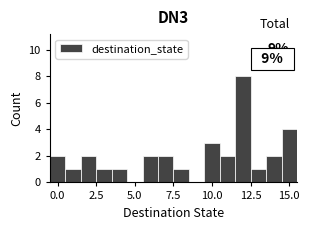

Around what value on the x-axis is the tallest bar? Give the approximate position of its centre, as read against the axis.

12.0